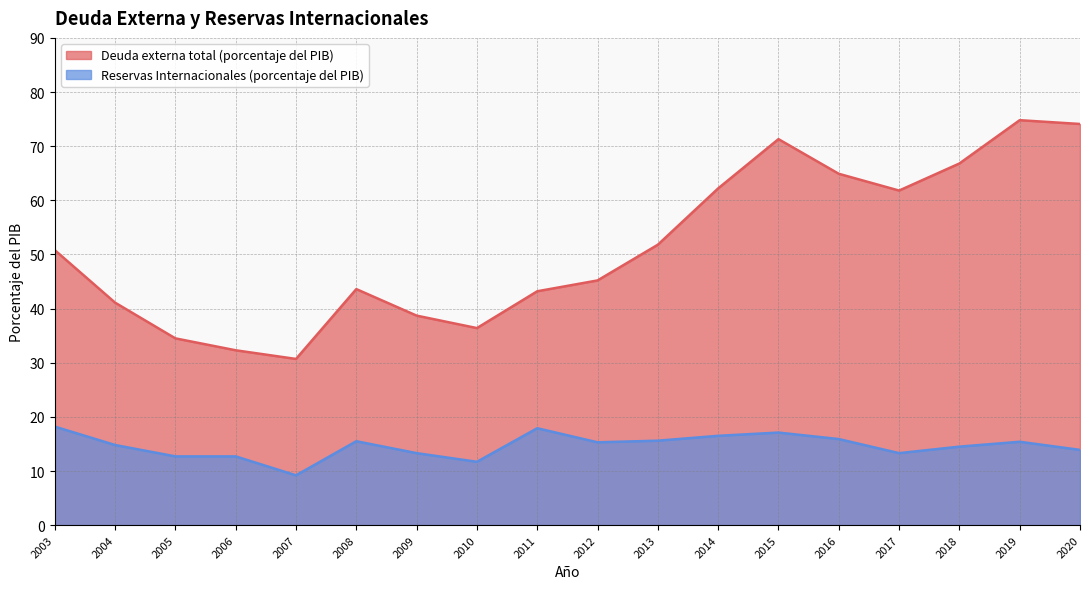

Between 2007 and 2012, which series saw the biggest shift?

Deuda externa total (porcentaje del PIB)